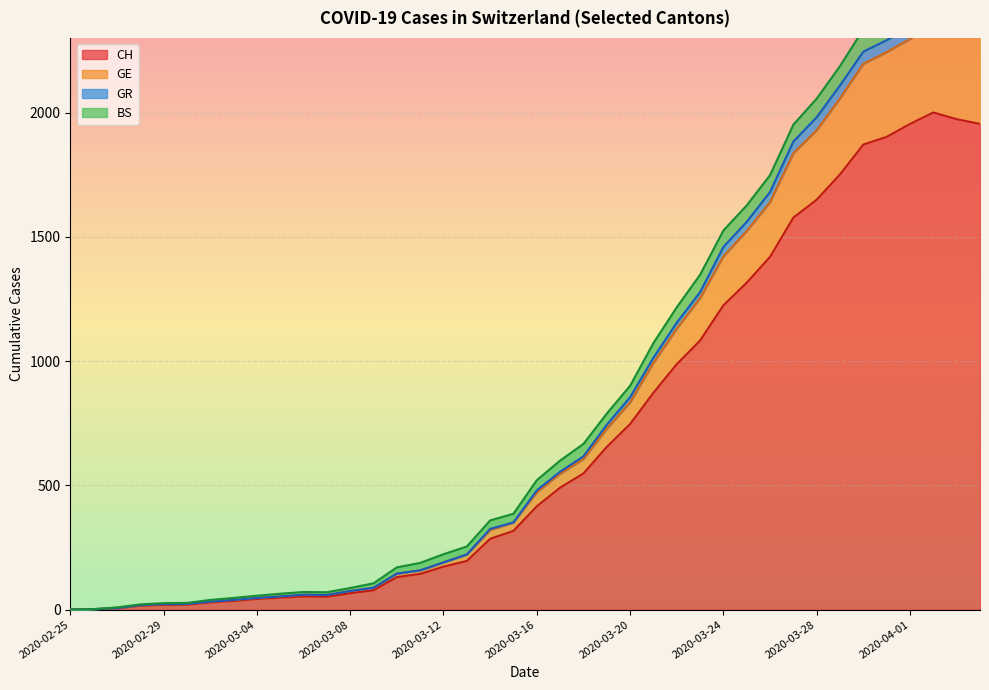

True or false: CH and GR cross at least once.

False